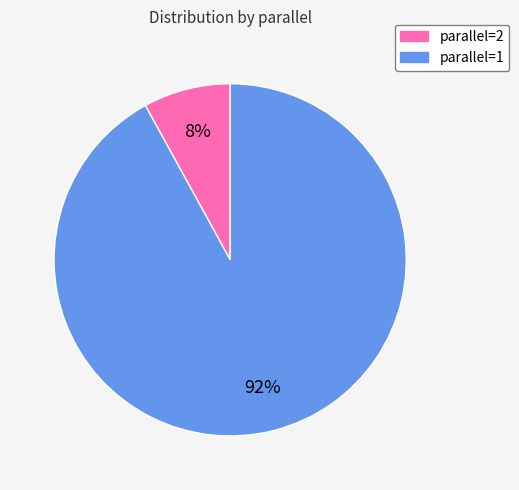

To the nearest percent, what is the average slice percentage?

50%